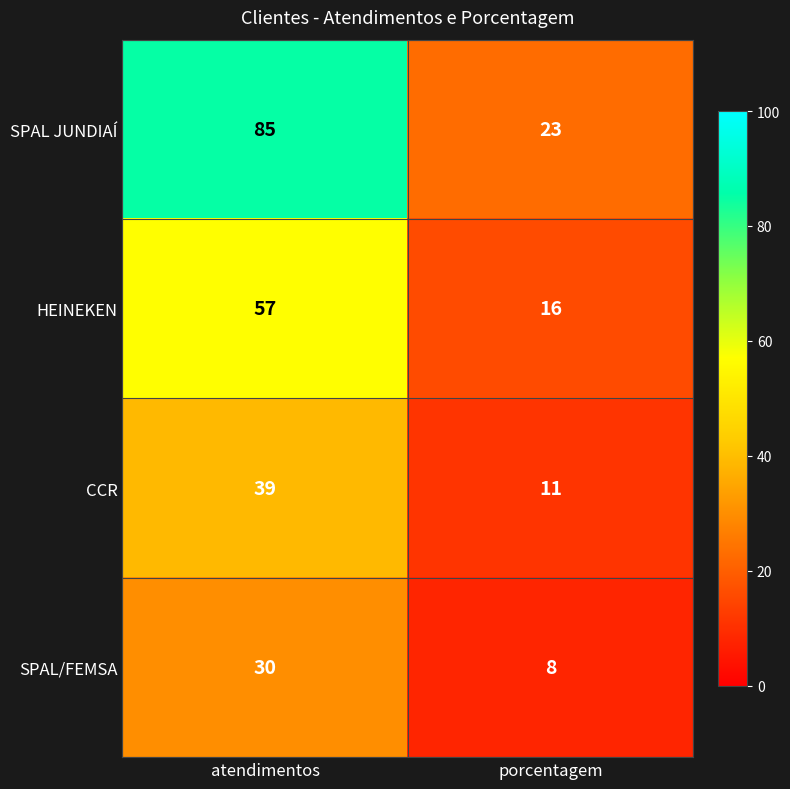

What is the difference between the HEINEKEN values at atendimentos and porcentagem?

41